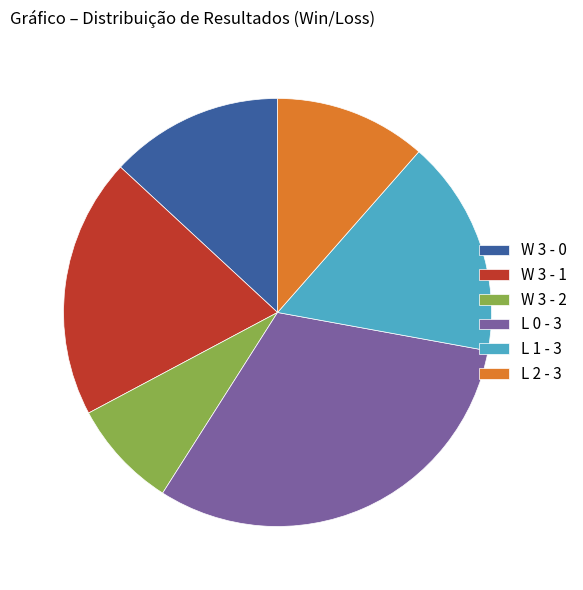

What is the largest slice in the pie chart?

L 0 - 3